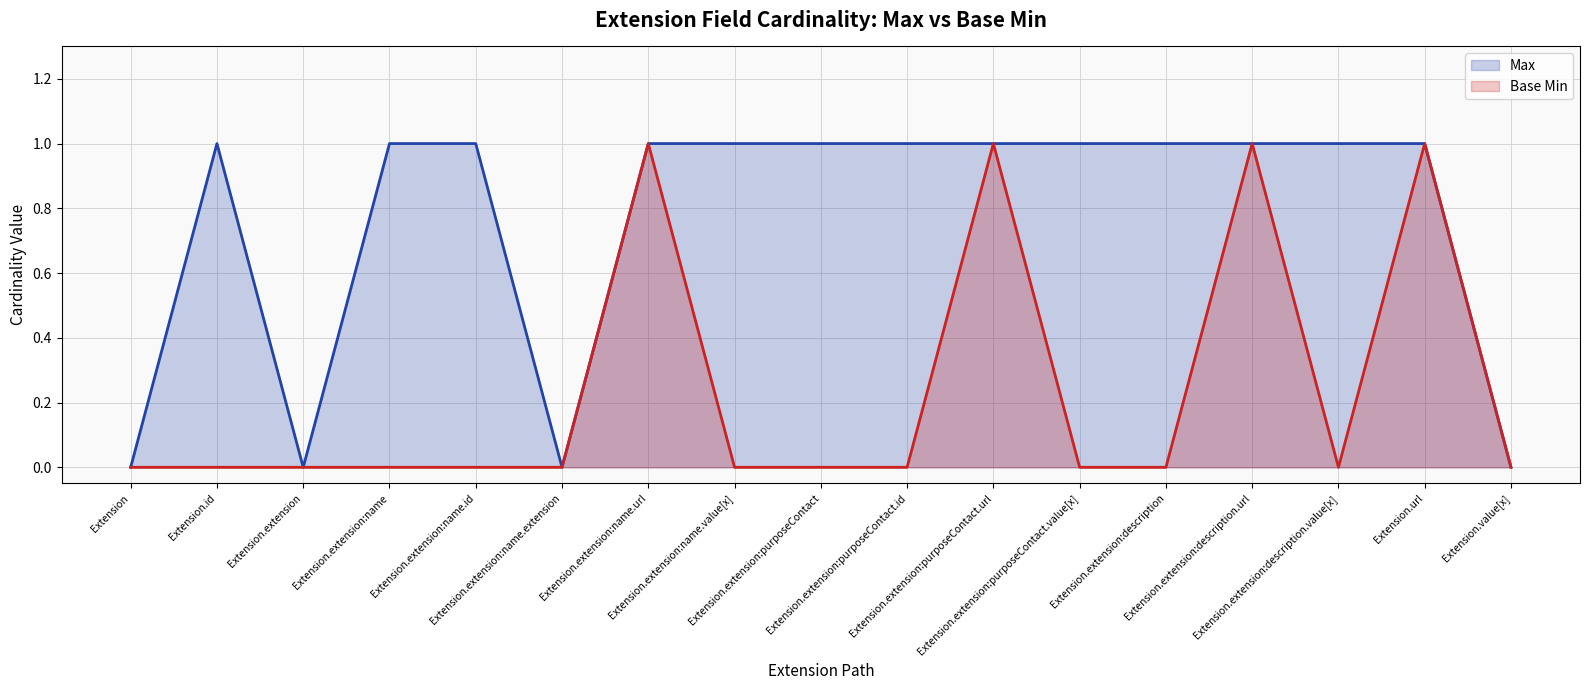

List the series in order of their peak value, lowest first.

Max, Base Min